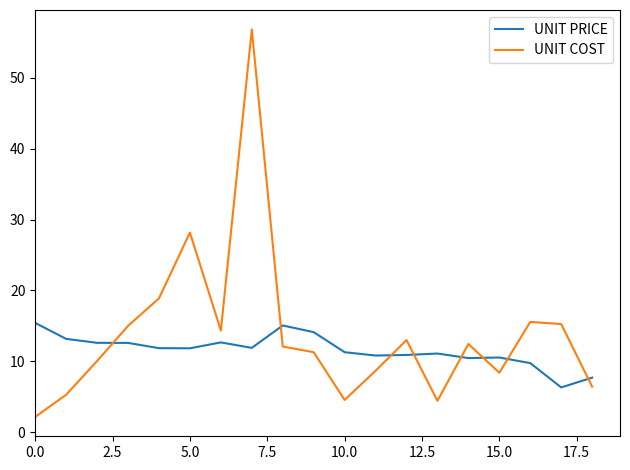

True or false: UNIT PRICE has more than 1 points higher than both neighbors.

True